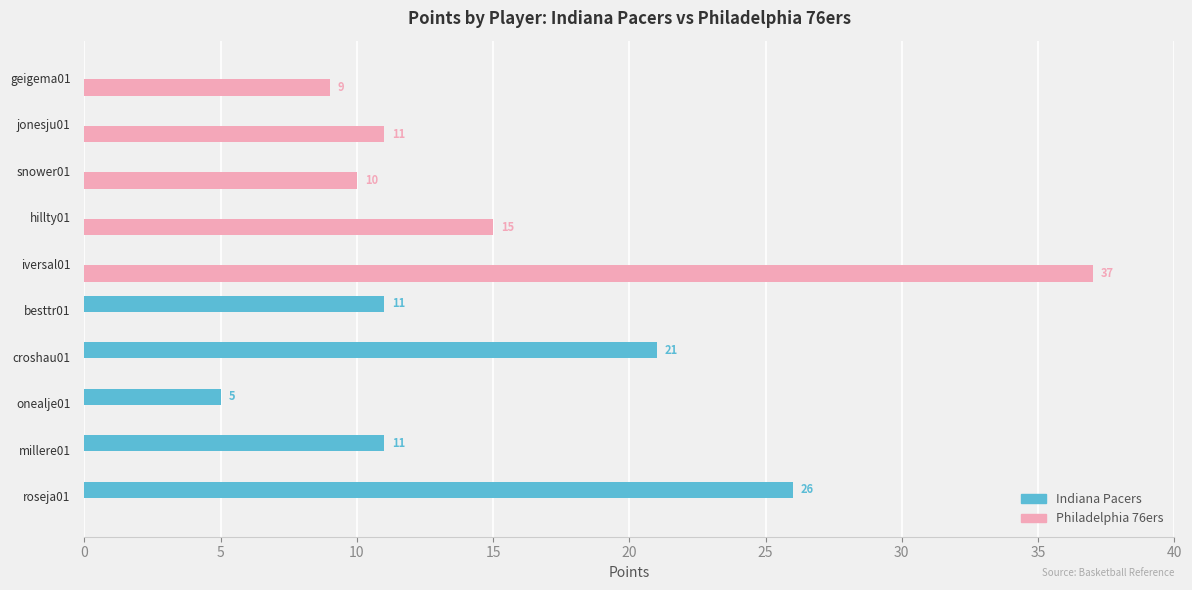

What is the sum of all Philadelphia 76ers values?

82